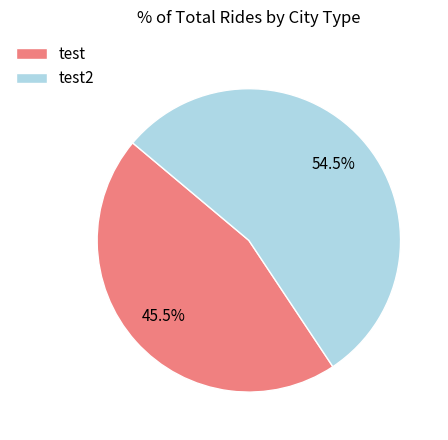

Combined, what portion of the pie is test and test2?

100.0%